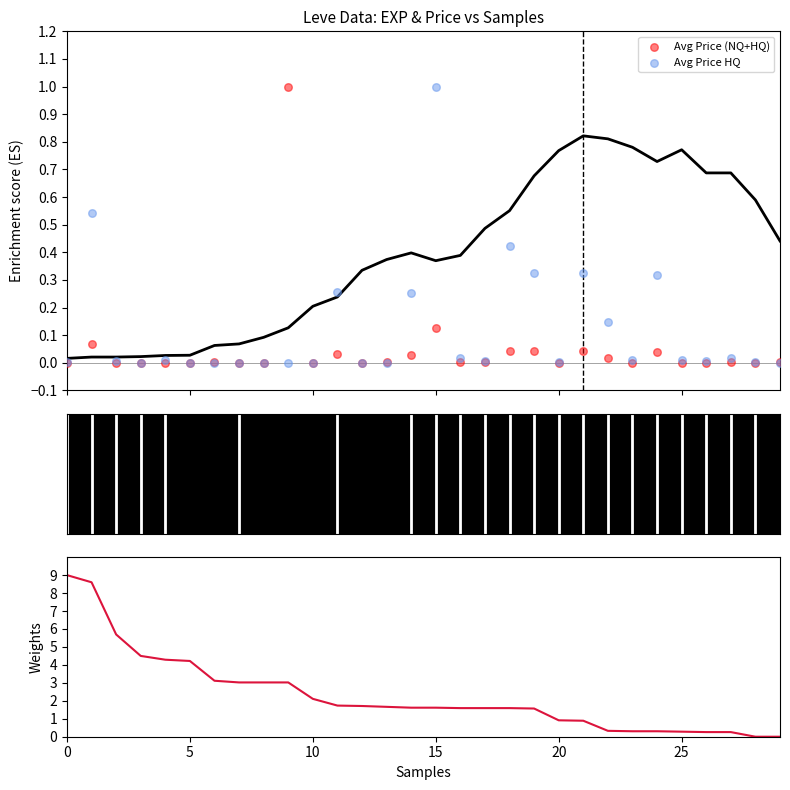

Which series reaches the maximum Y coordinate?

Leve Gil (weights)